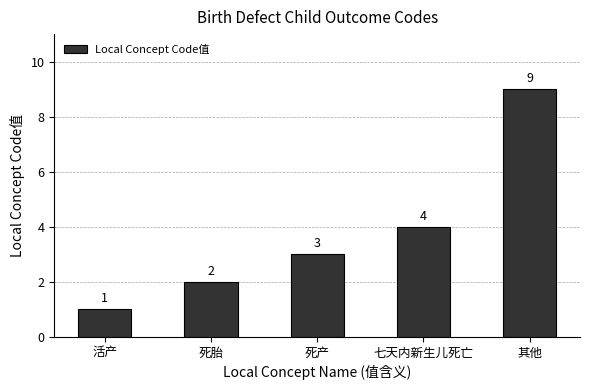

Rank the categories by value from highest to lowest.

其他, 七天内新生儿死亡, 死产, 死胎, 活产